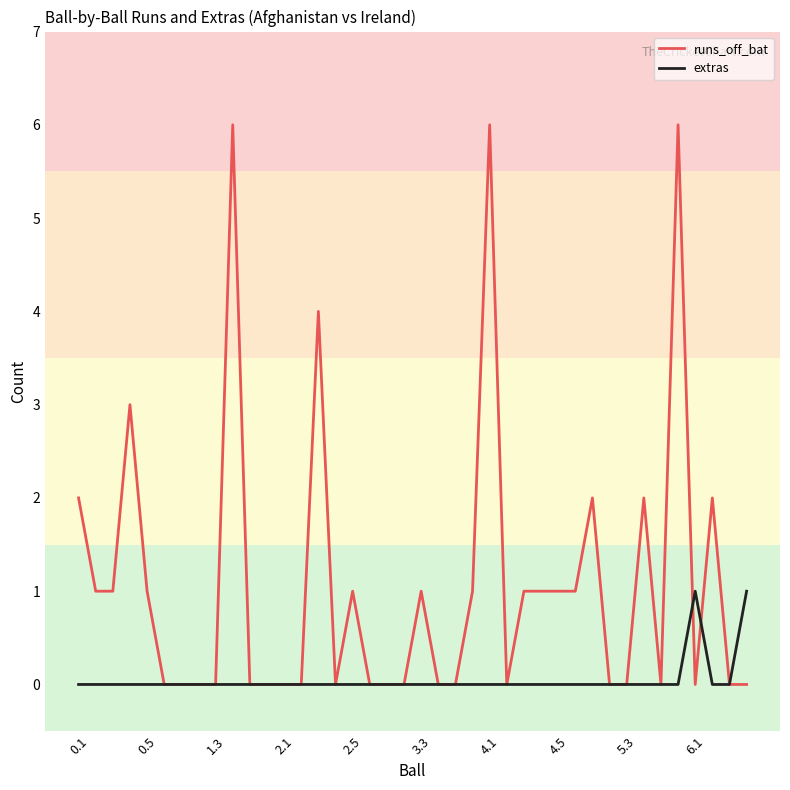

What is the maximum value for runs_off_bat?

6